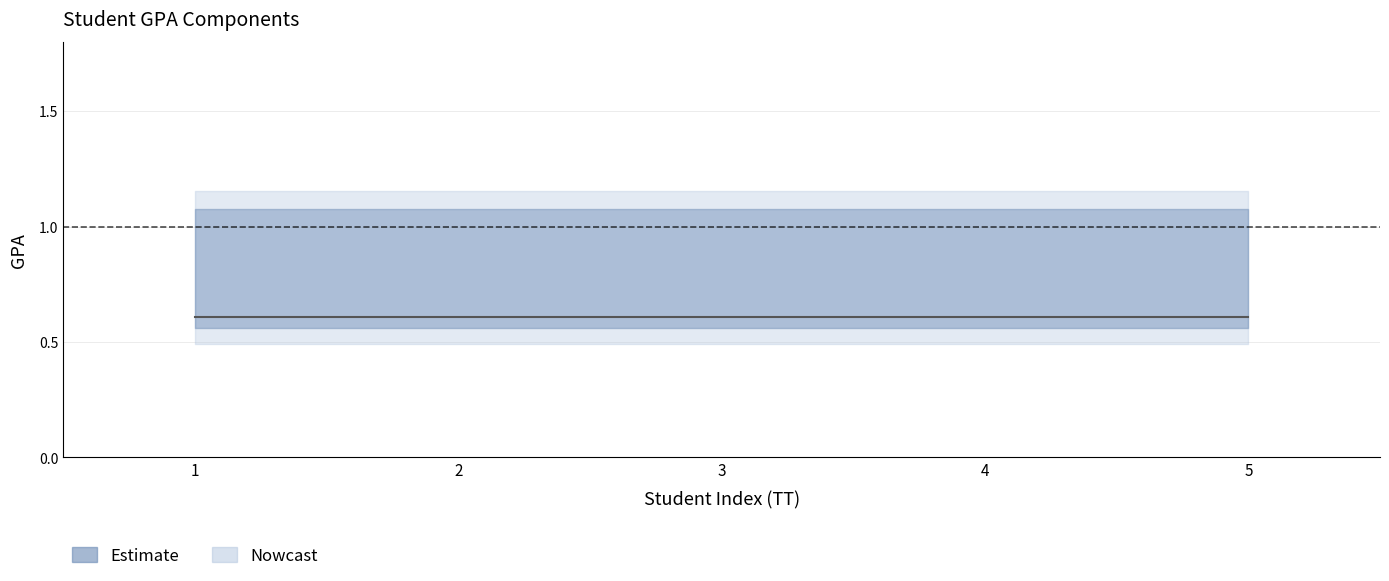

Read the GPA hoc phan value at 4.

0.6